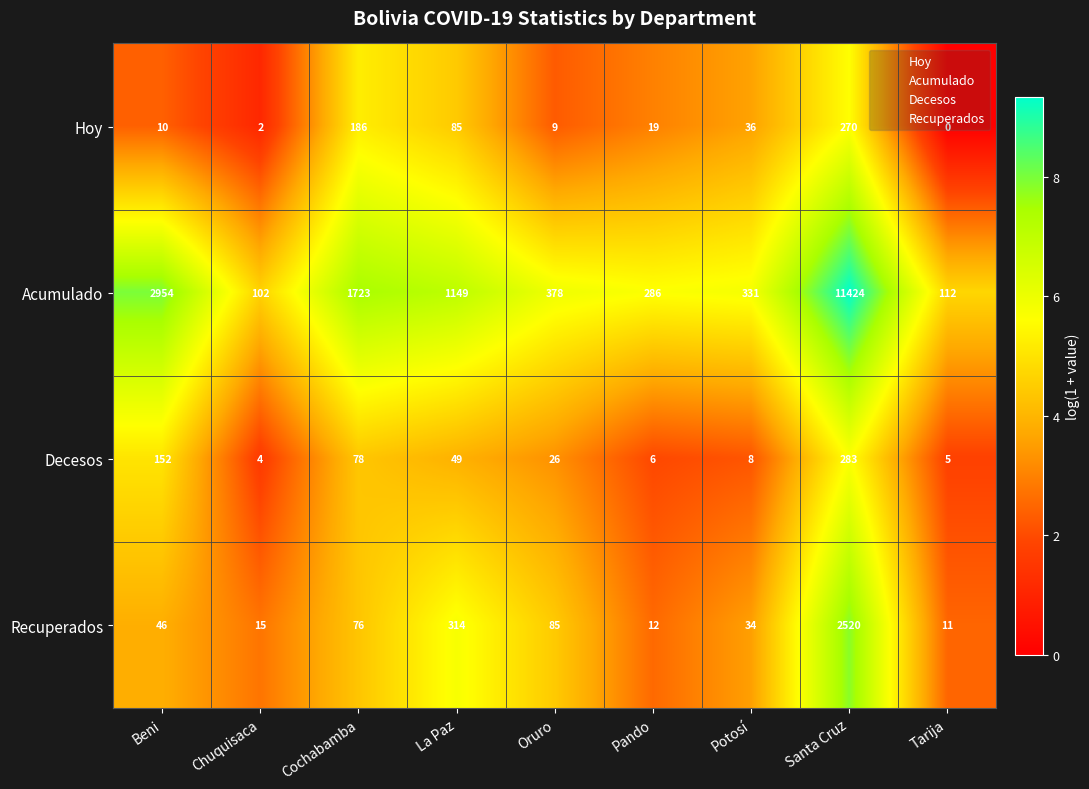

What is the difference between the highest and lowest values at Potosí?

323